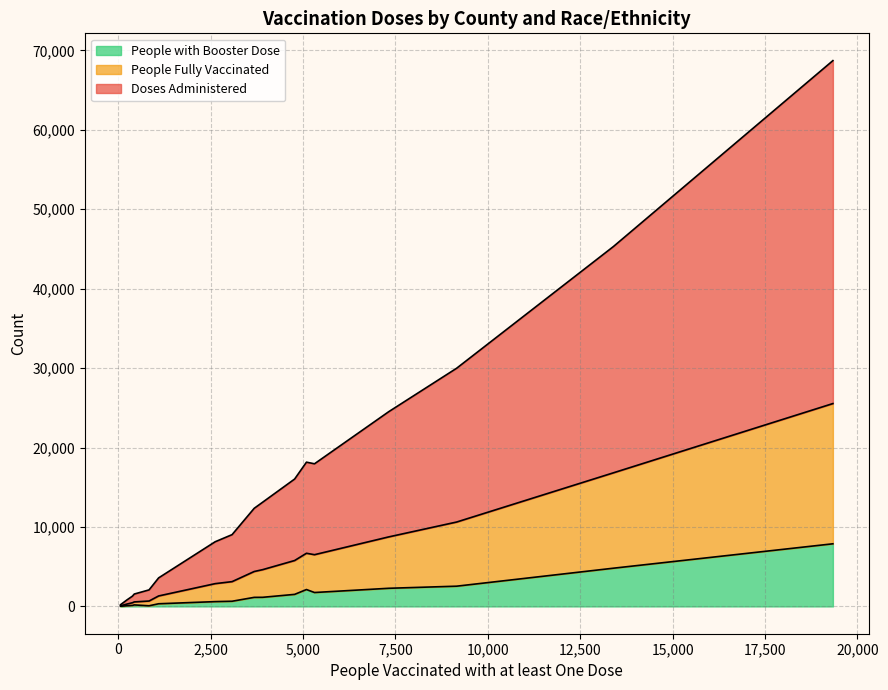

The value of People with Booster Dose at Angelina-Black is 3162. True or false?

False